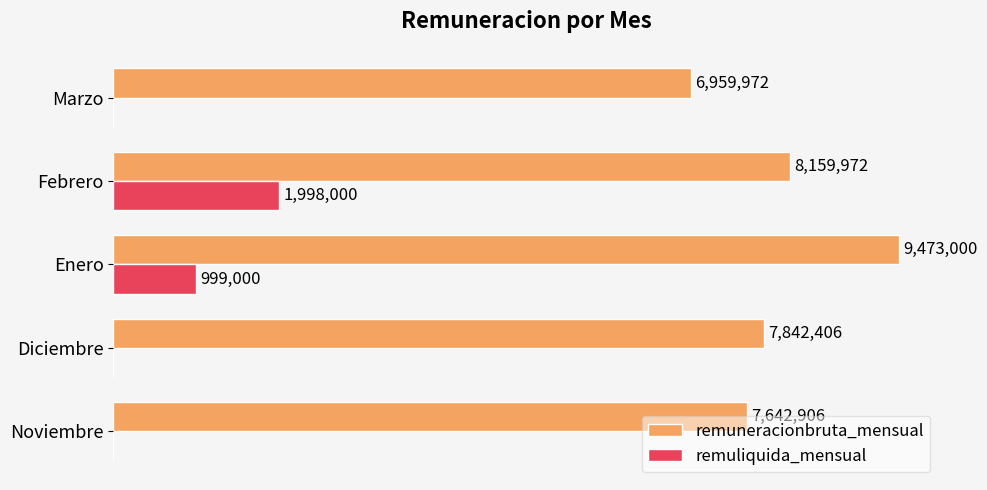

What are all the series names shown in the legend?

remuneracionbruta_mensual, remuliquida_mensual